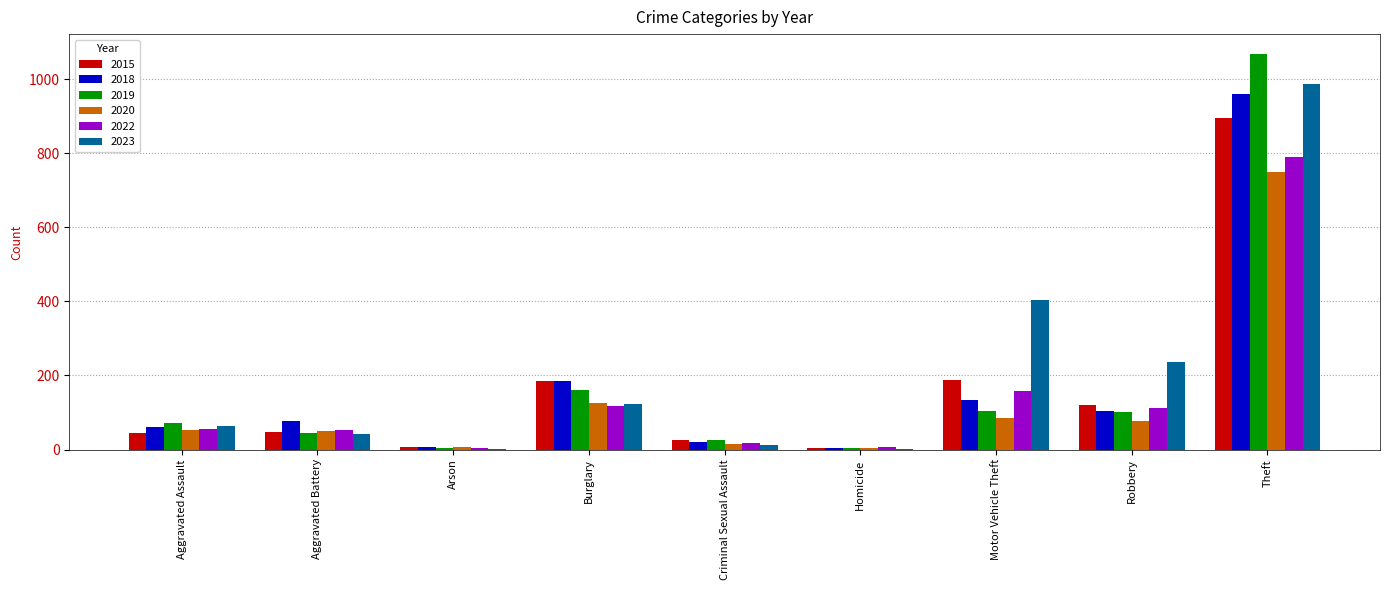

Between Aggravated Battery and Robbery, which series saw the biggest shift?

2023